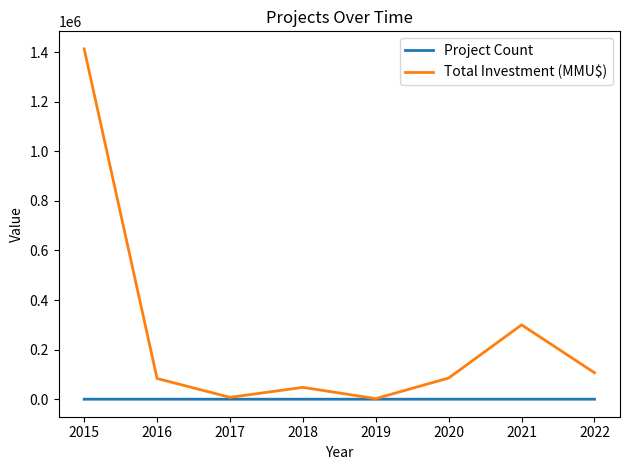

Between 2016 and 2021, which series saw the biggest shift?

Total Investment (MMU$)